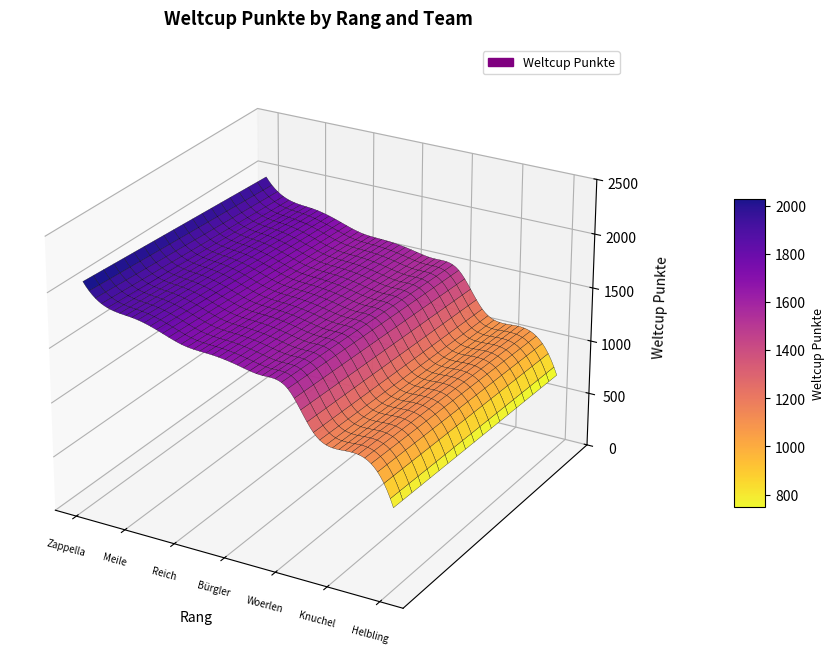

Reading left to right, extract all data points from this chart.

Zappella=2067	Manser=1882	Meile=1849	Helfenberger=1789	Reich=1715	Rissi=1696	Bürgler=1664	Bulleri=1624	Woerlen=1564	Conzett=1225	Knuchel=1140	Fehr=1113	Helbling=749